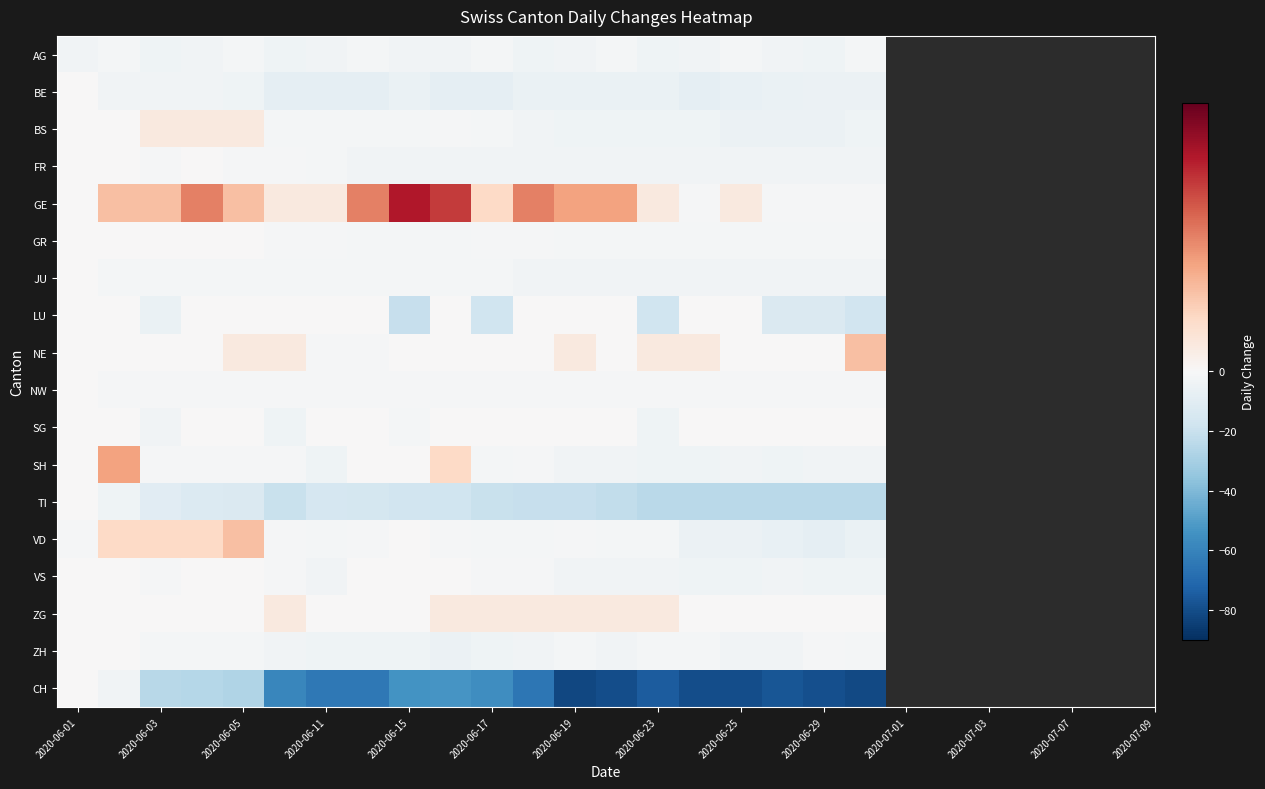

Which series has the largest total across all categories?

GE